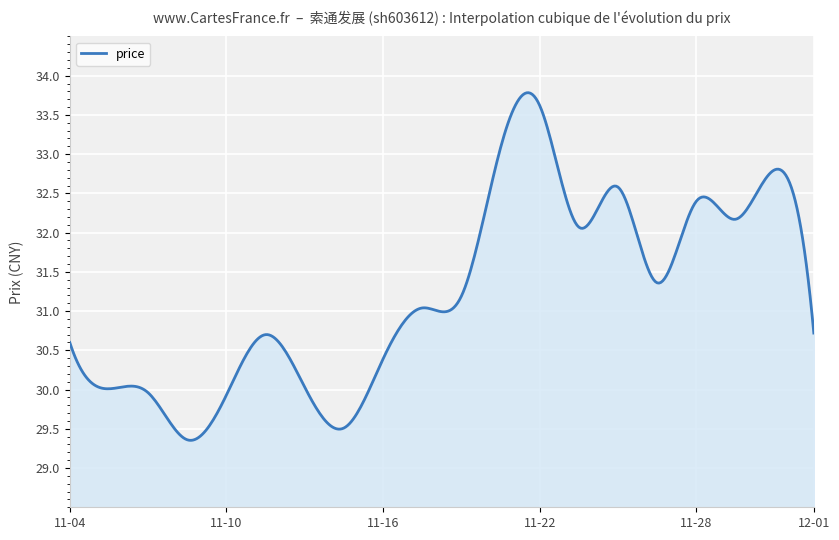

What is the maximum value shown in the chart?

33.8